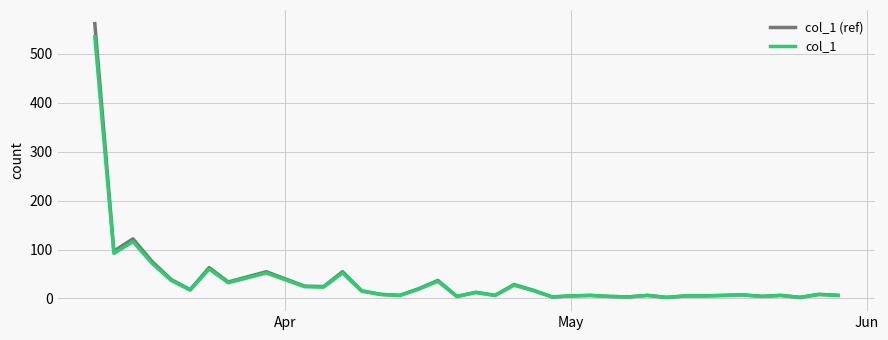

How many values in the col_1 (ref) series exceed 12?

20